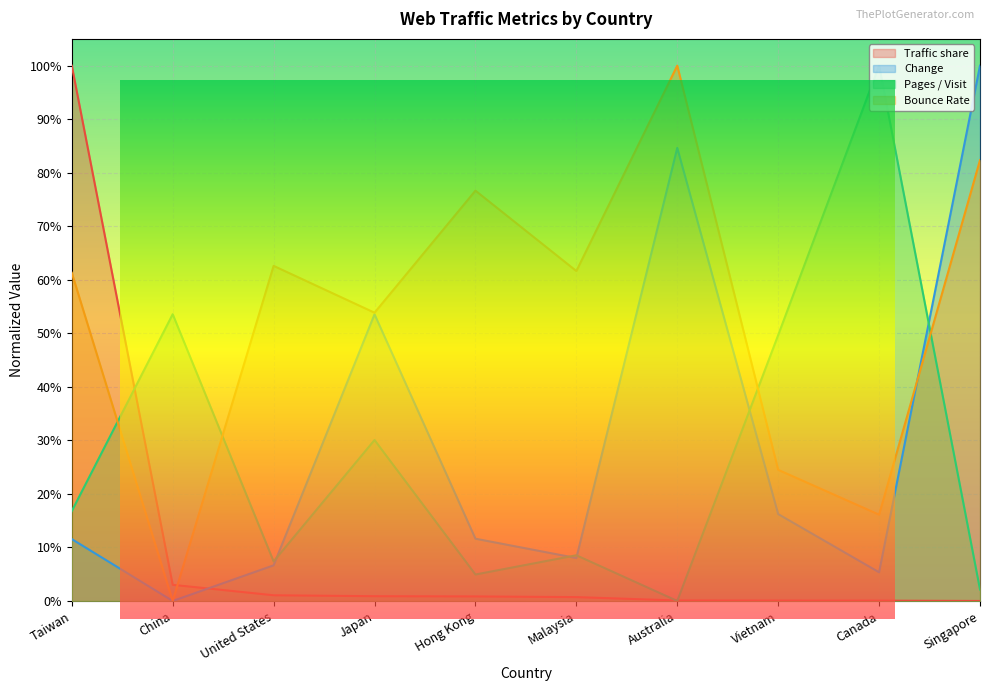

What is the label of the 3rd point from the left?

United States